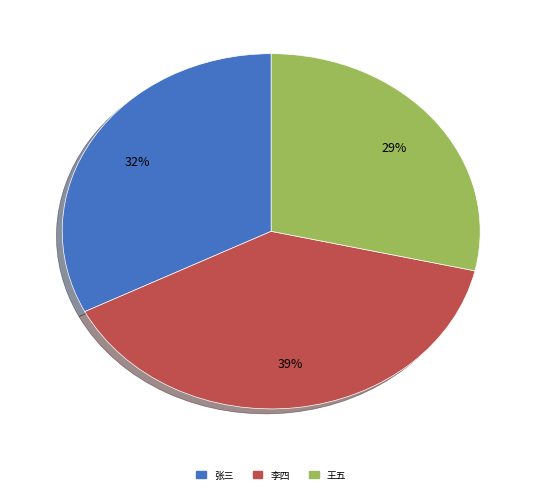

How many segments does this pie chart have?

3